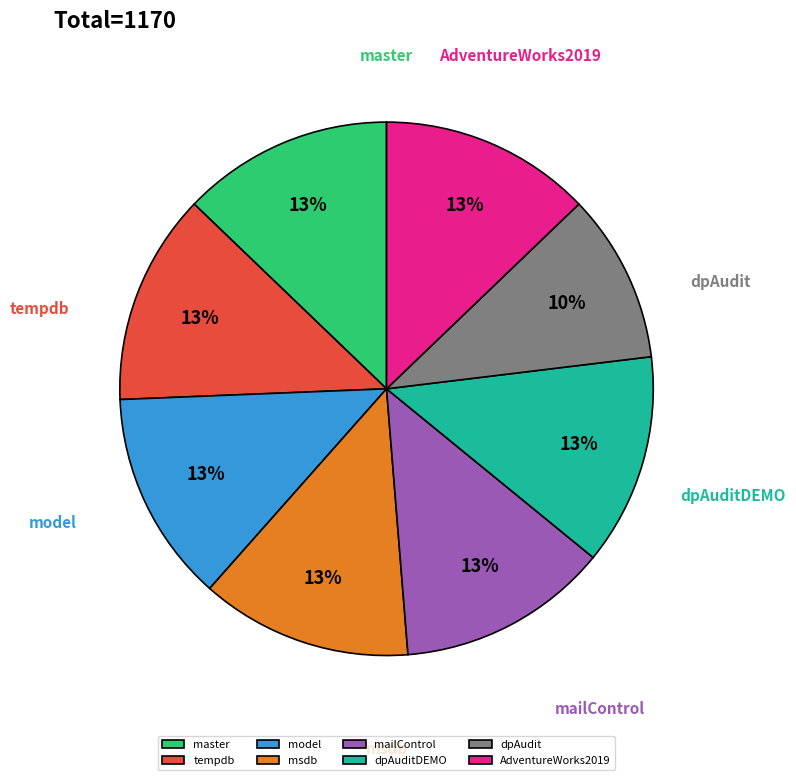

To the nearest percent, what portion does dpAuditDEMO represent?

13%